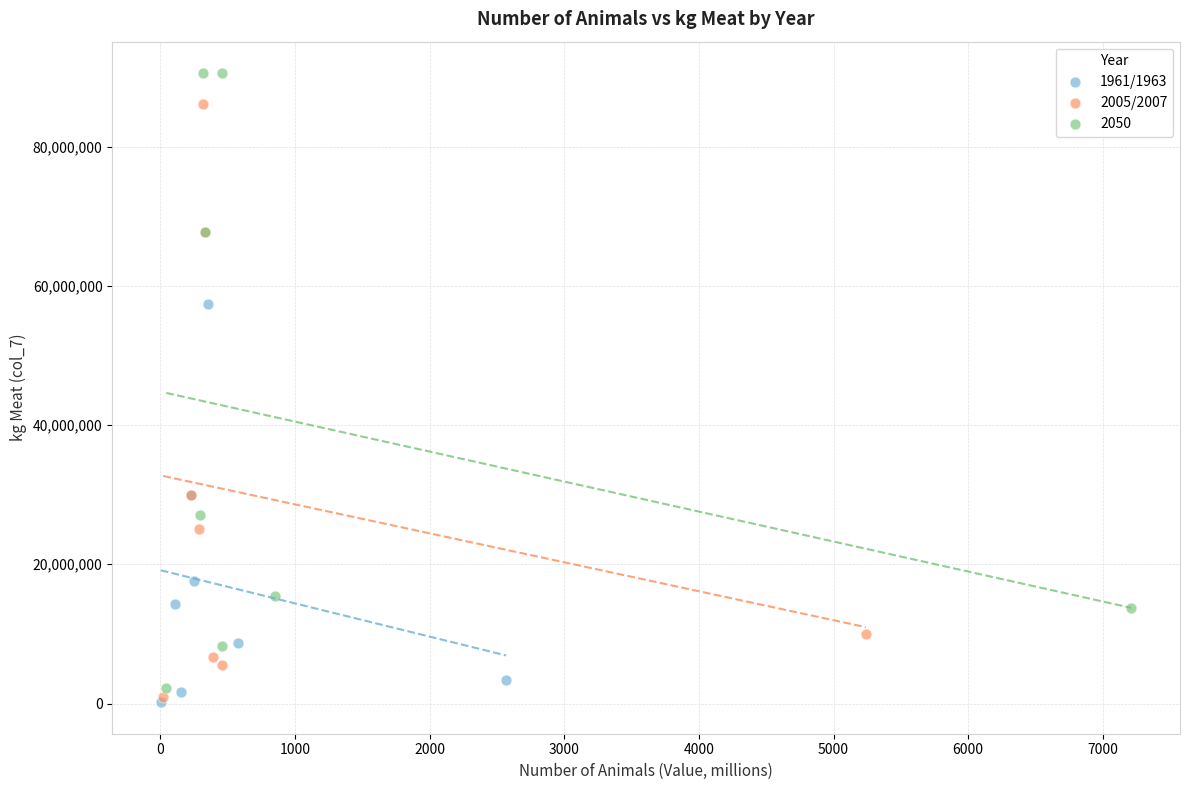

Which series reaches the minimum Y coordinate?

1961/1963